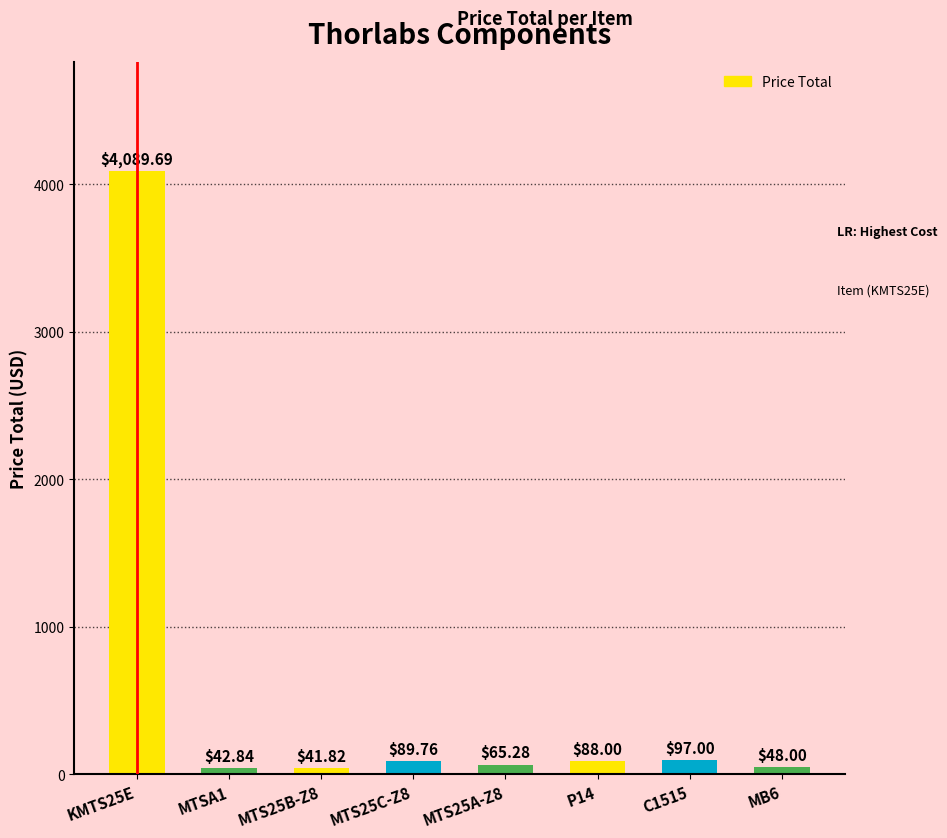

Does the chart contain any negative values?

No